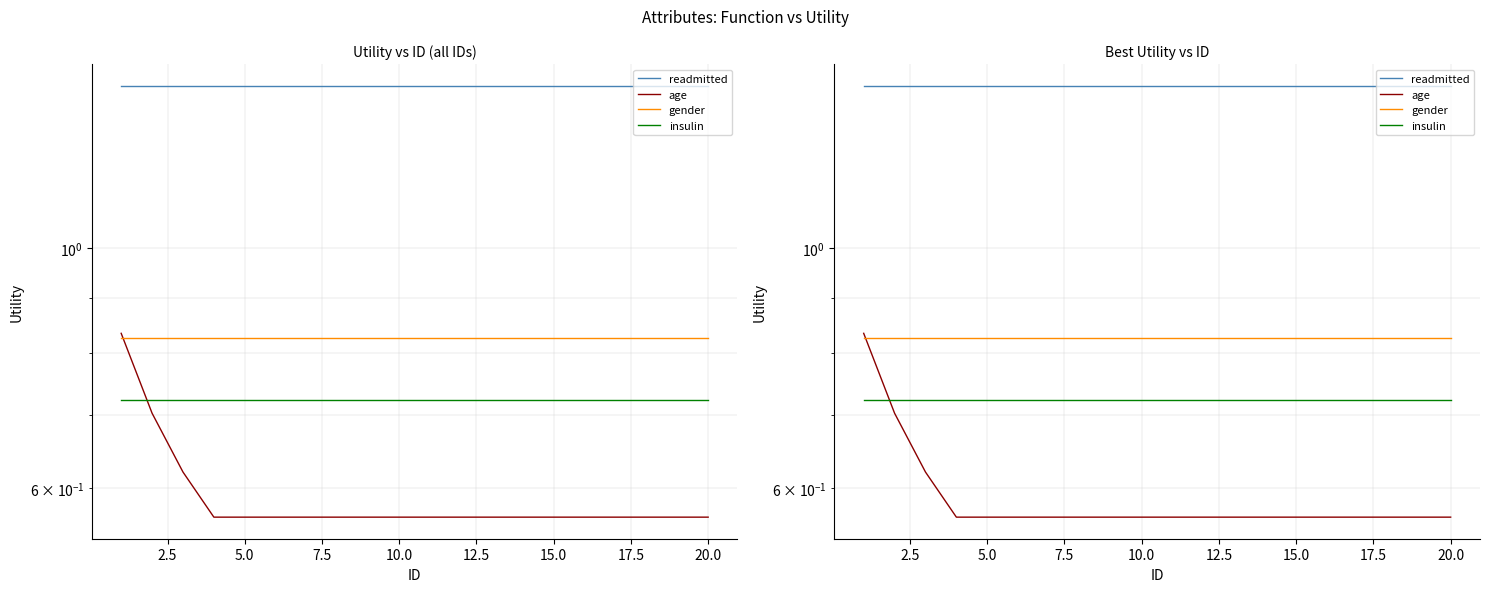

Is it true that insulin equals 1.1 at 17?

False